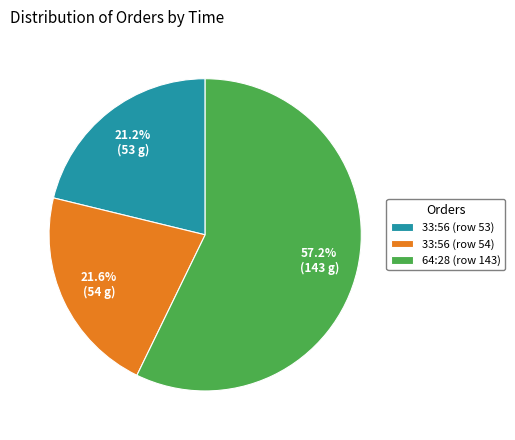

Count the number of slices in the pie.

3